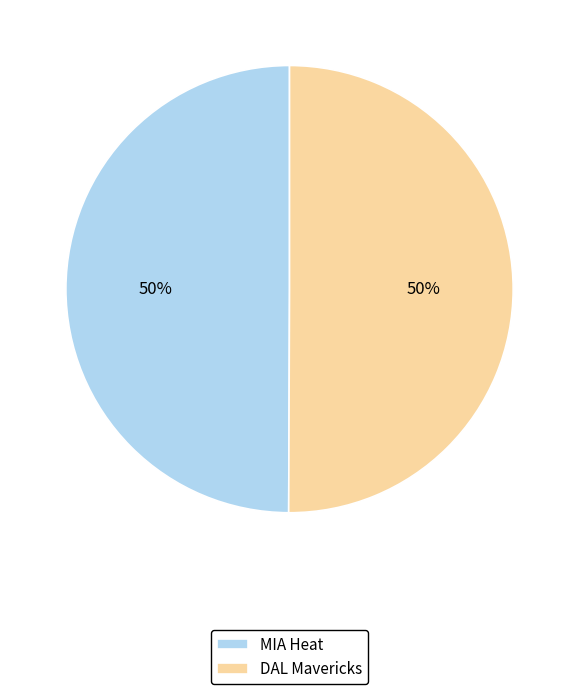

How many slices are in this pie chart?

2